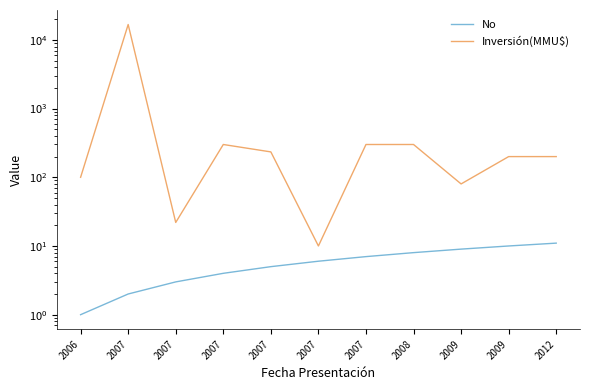

Reading right to left, transcribe all the data shown in this chart.

No: 2012=11	2009=10	2009=9	2008=8	2007=7	2007=6	2007=5	2007=4	2007=3	2007=2	2006=1
Inversión(MMU$): 2012=200	2009=200	2009=80	2008=300	2007=300	2007=10	2007=234	2007=300	2007=22	2007=16736	2006=100